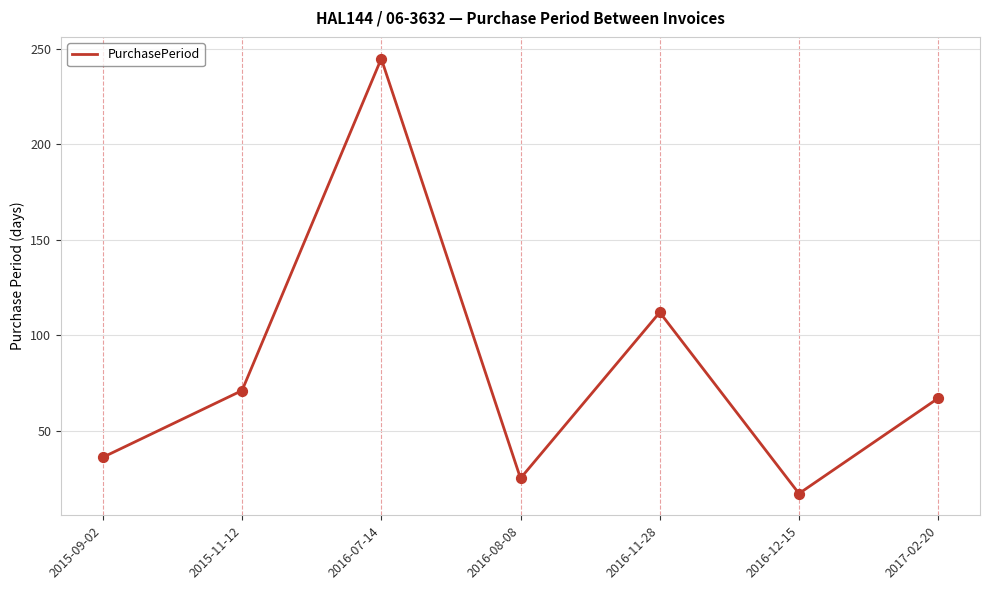

Which has a higher value, 2017-02-20 or 2016-12-15?

2017-02-20